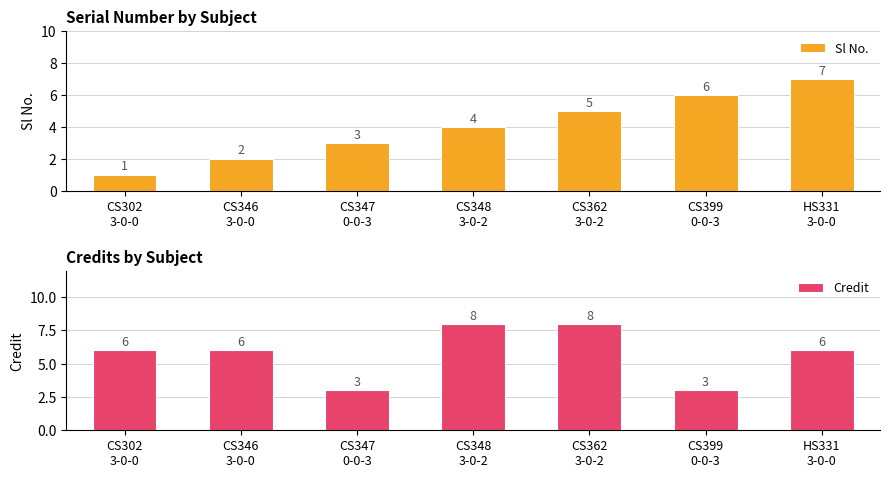

At which label does Sl No. first exceed 4?

CS362
3-0-2